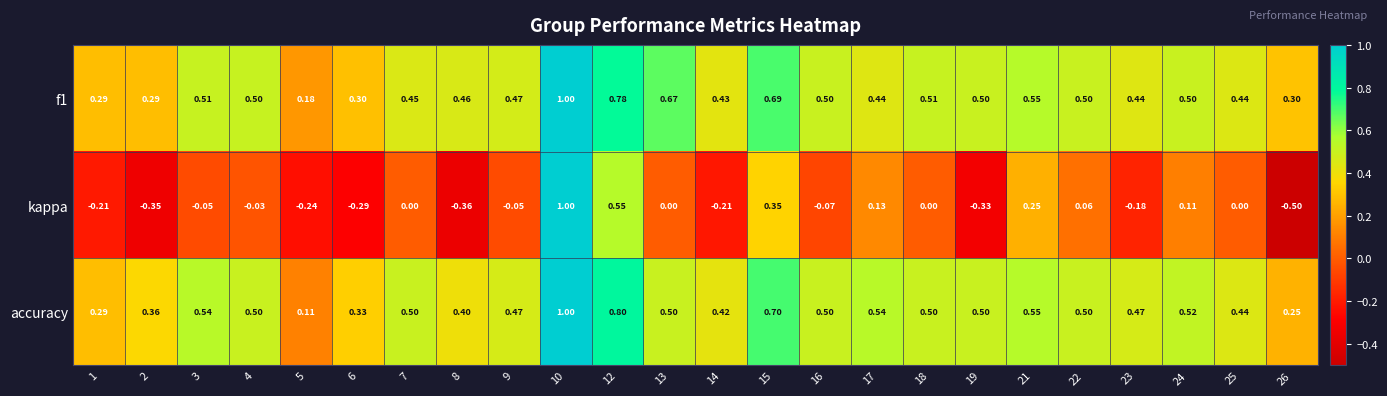

Which series has the largest range (max minus min)?

kappa